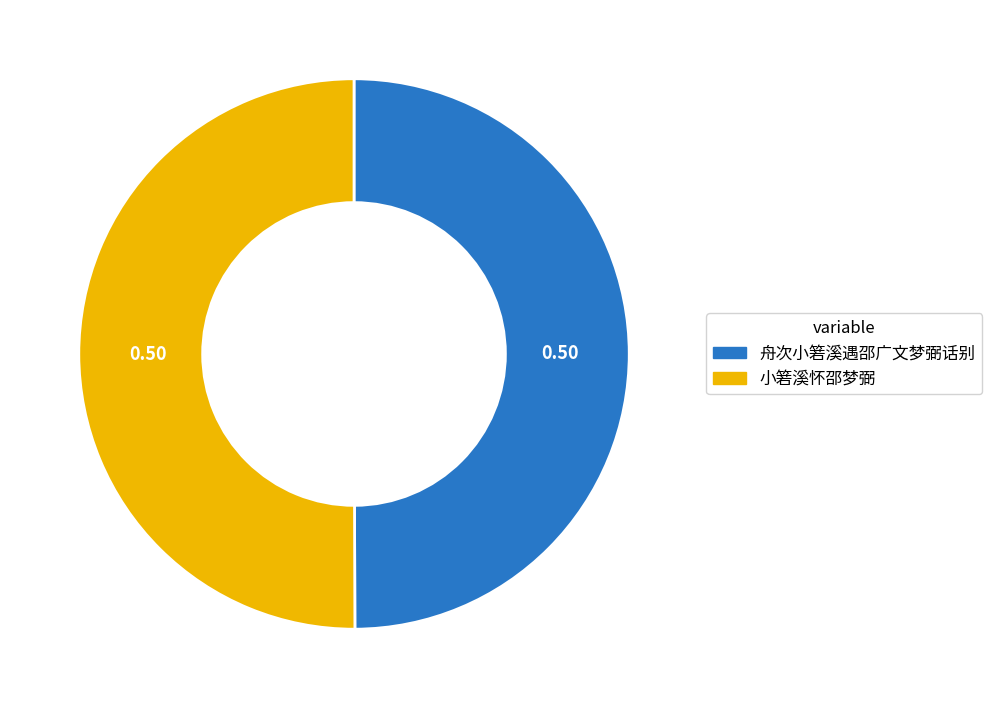

Approximately how many times larger is the value at 舟次小箬溪遇邵广文梦弼话别 compared to 小箬溪怀邵梦弼?

1.0